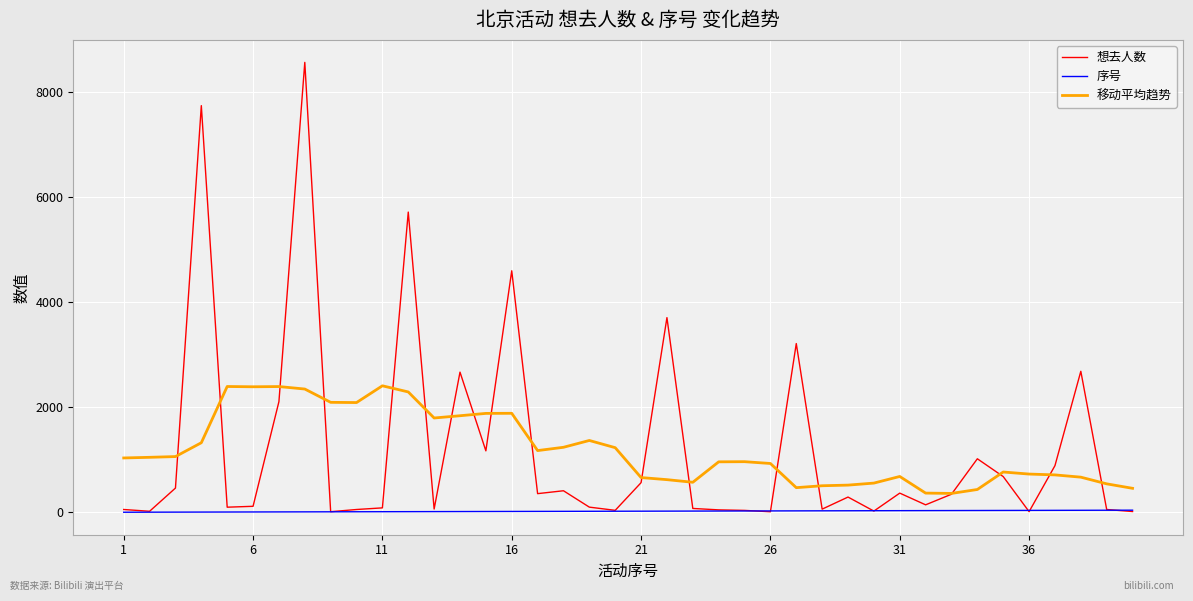

Which series has the largest range (max minus min)?

想去人数